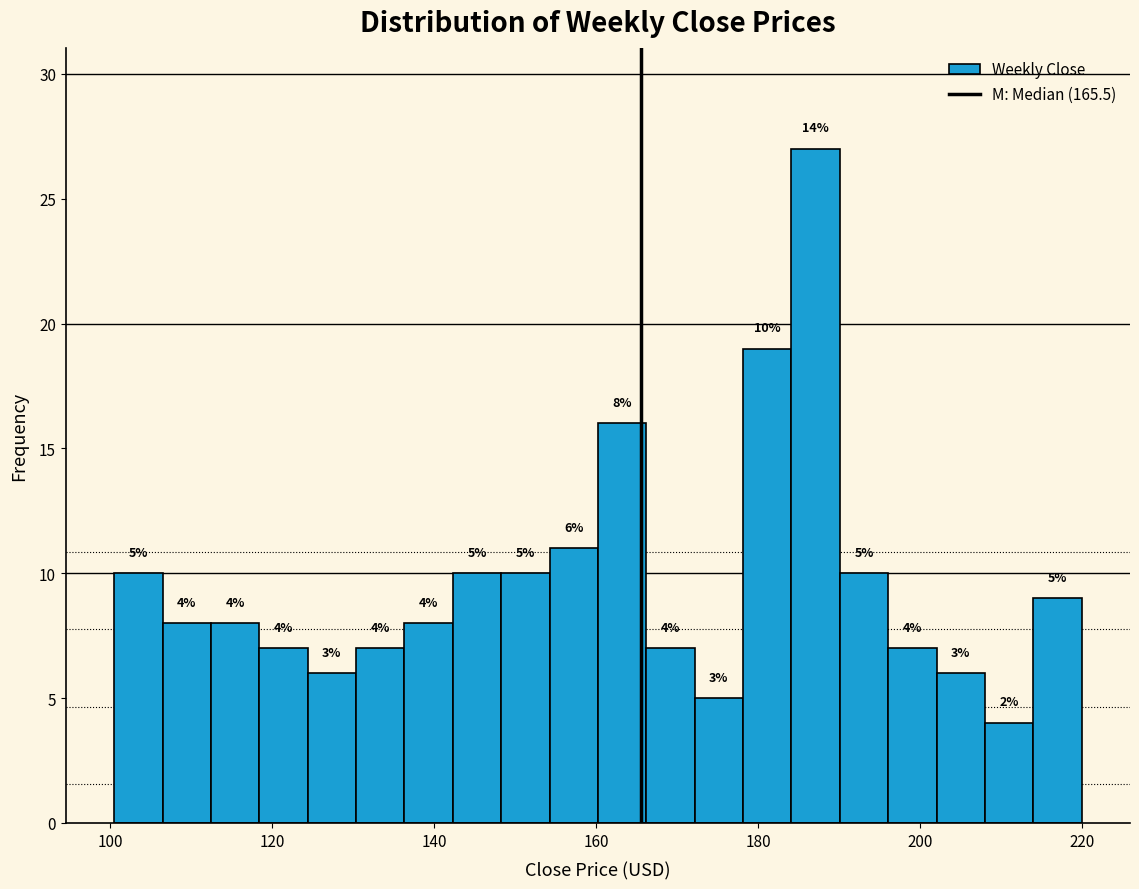

Read against the x-axis, roughly where is the centre of the tallest bar?

188